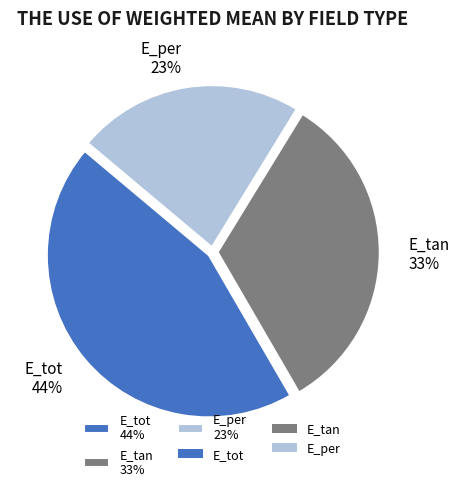

Is the sum of E_per 23% and E_tan 33% greater than half?

Yes